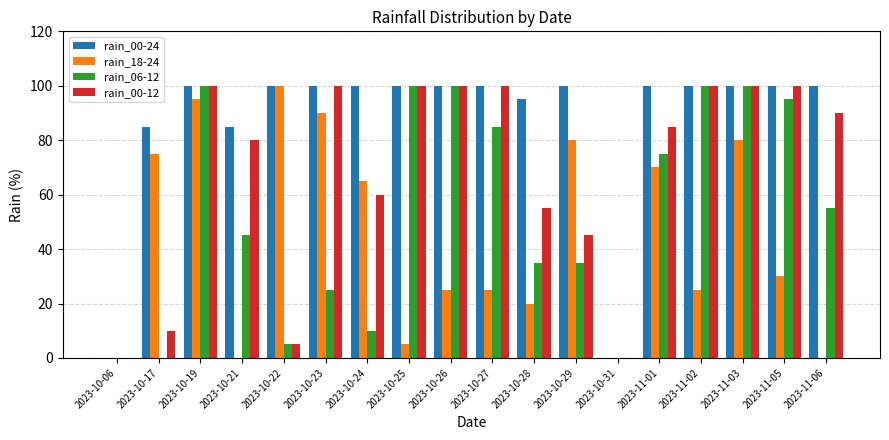

Where is rain_18-24 nearest to the value 50?

2023-10-24